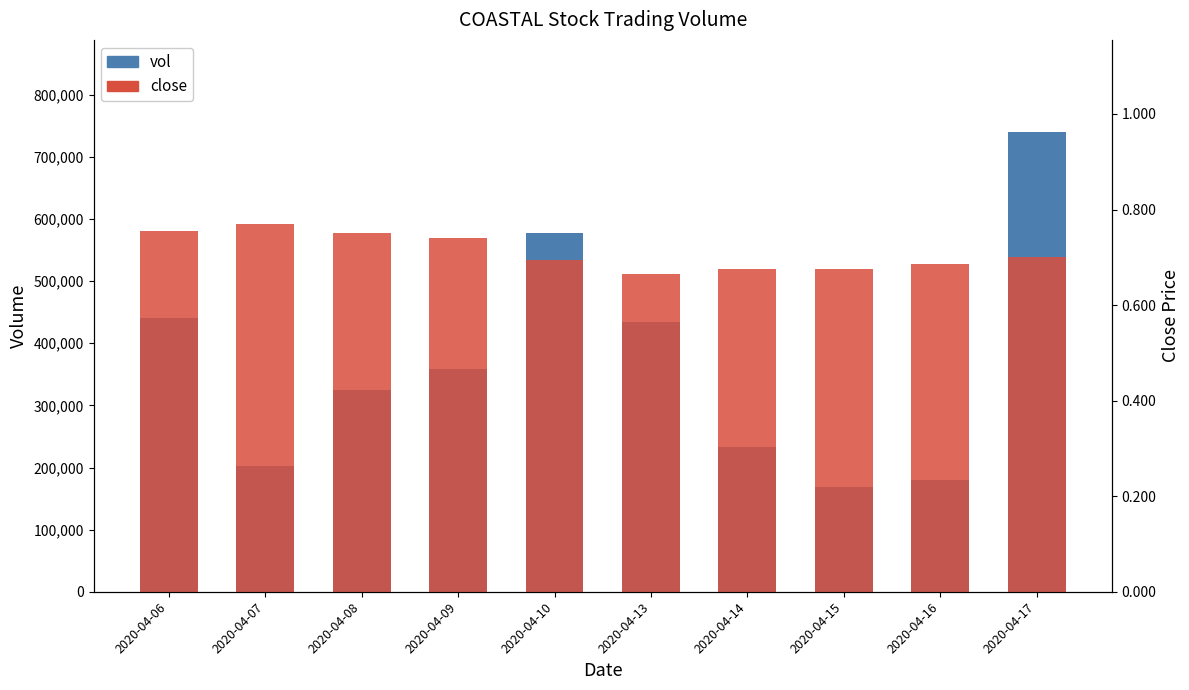

Read the close value at 2020-04-09.

0.7